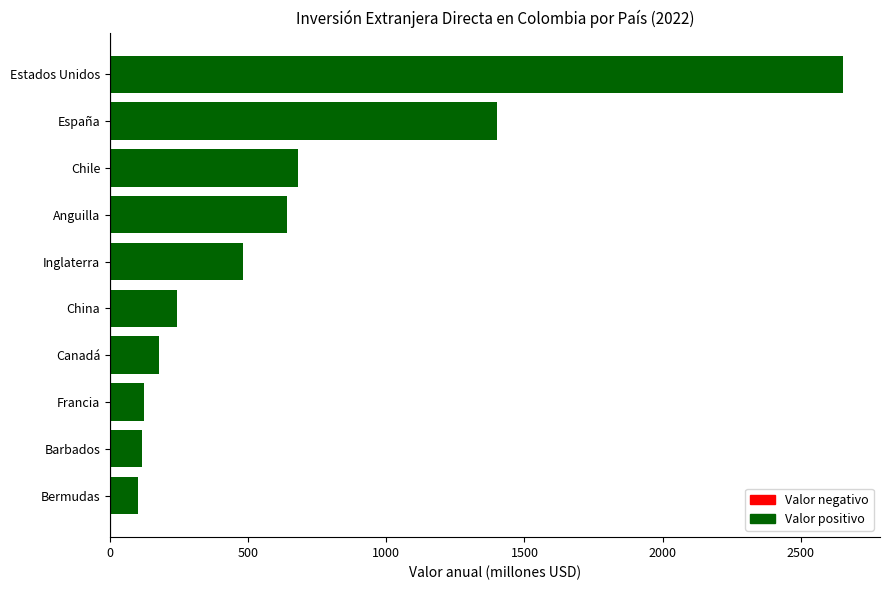

What is the approximate value at Estados Unidos?

2653.8